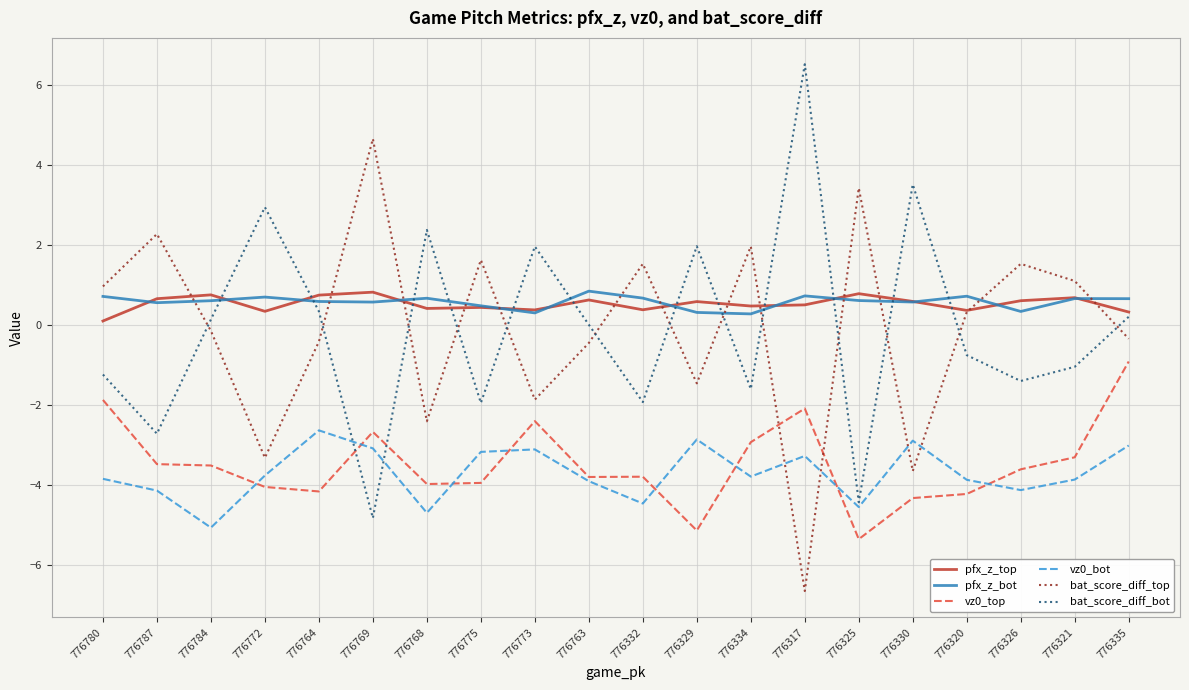

Where is the first local maximum for bat_score_diff_bot?

776772